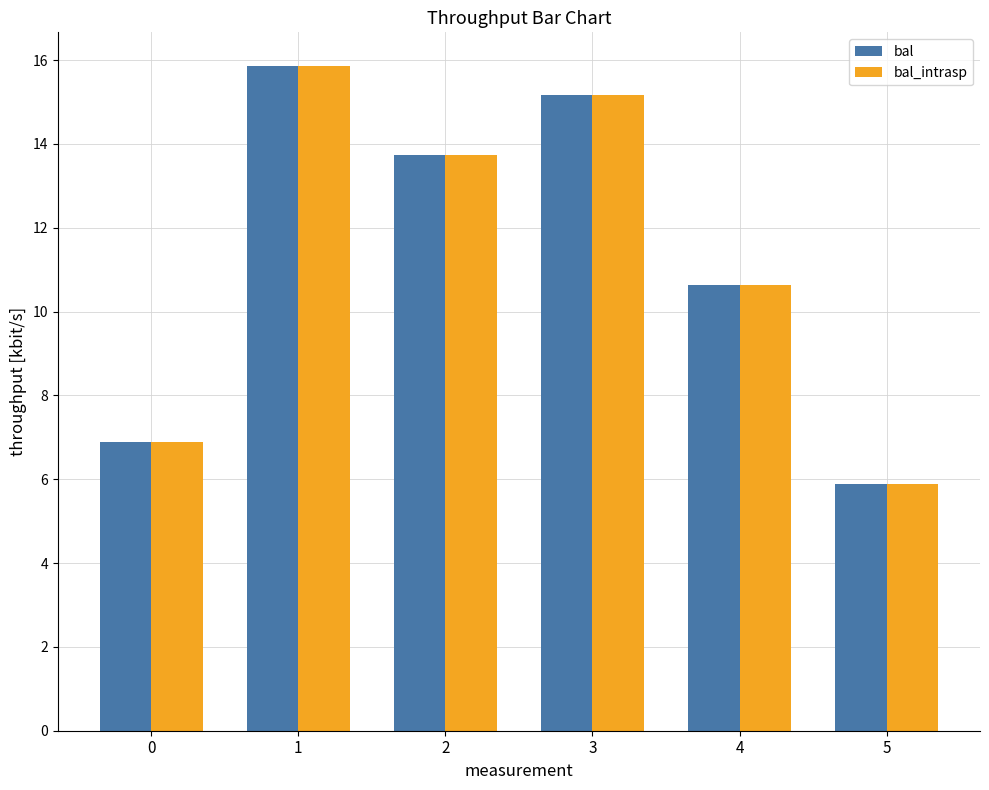

At how many categories does at least one series exceed 11?

3